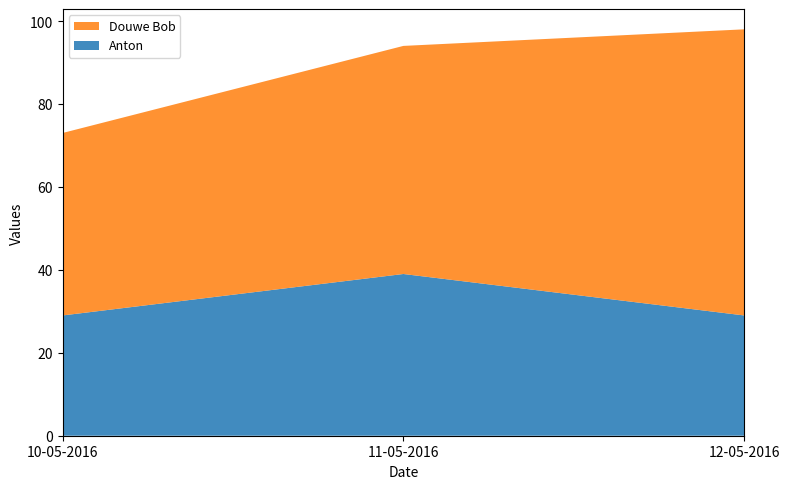

Reading right to left, list all the values displayed in this chart.

Anton: 29	39	29
Douwe Bob: 69	55	44